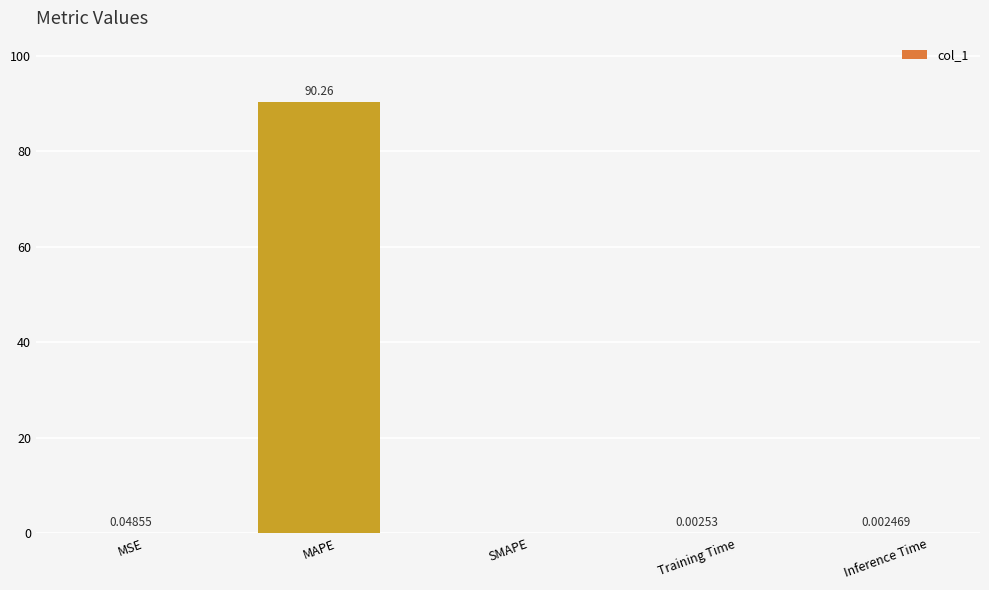

Which category has the highest value across all series?

MAPE